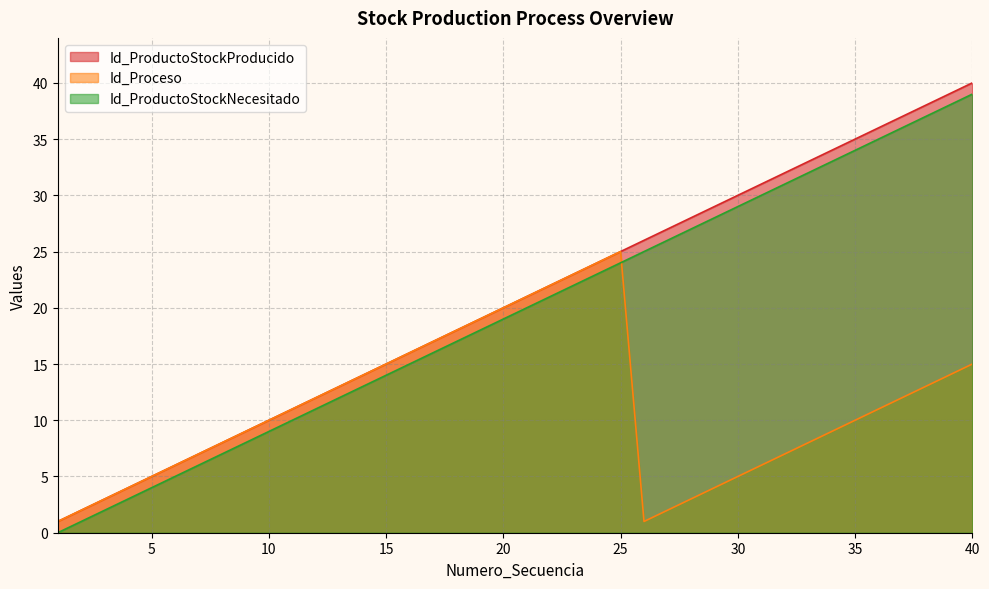

List the labels in order of Id_ProductoStockProducido value, largest first.

40, 39, 38, 37, 36, 35, 34, 33, 32, 31, 30, 29, 28, 27, 26, 25, 24, 23, 22, 21, 20, 19, 18, 17, 16, 15, 14, 13, 12, 11, 10, 9, 8, 7, 6, 5, 4, 3, 2, 1